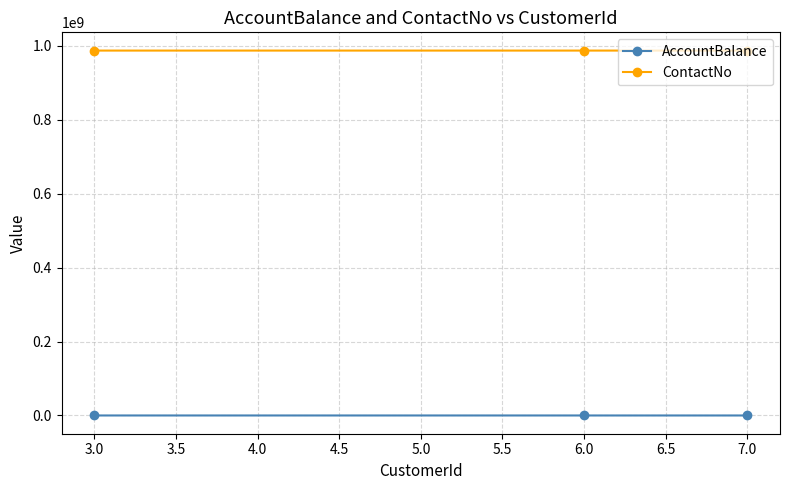

Rank the series by their maximum value, from lowest to highest.

AccountBalance, ContactNo